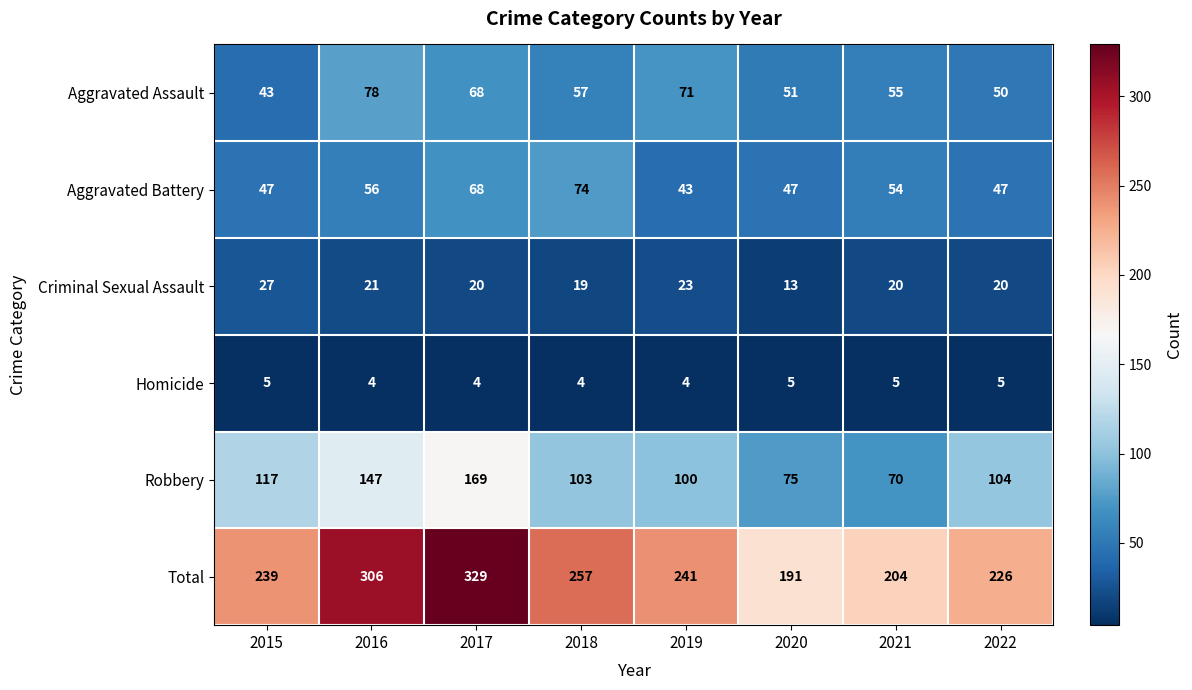

Is it true that Robbery equals 281 at 2017?

False